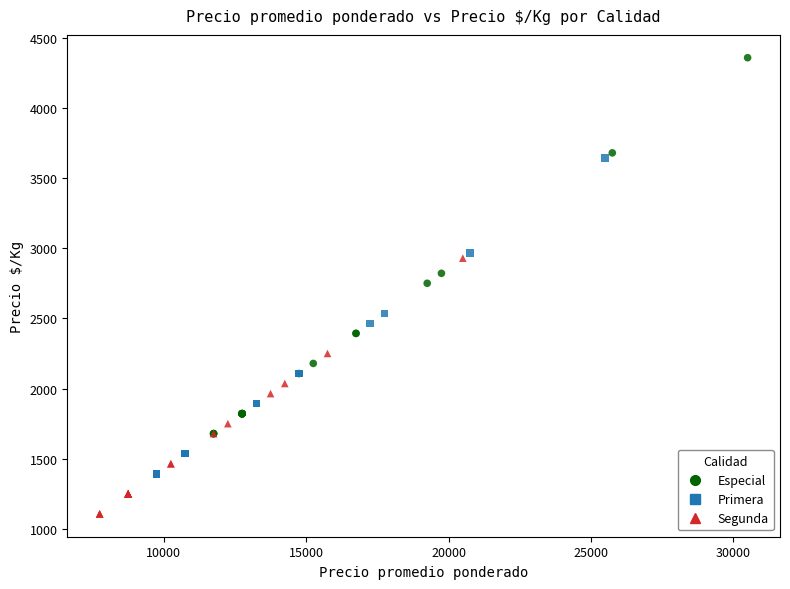

Which series reaches the maximum Y coordinate?

Especial